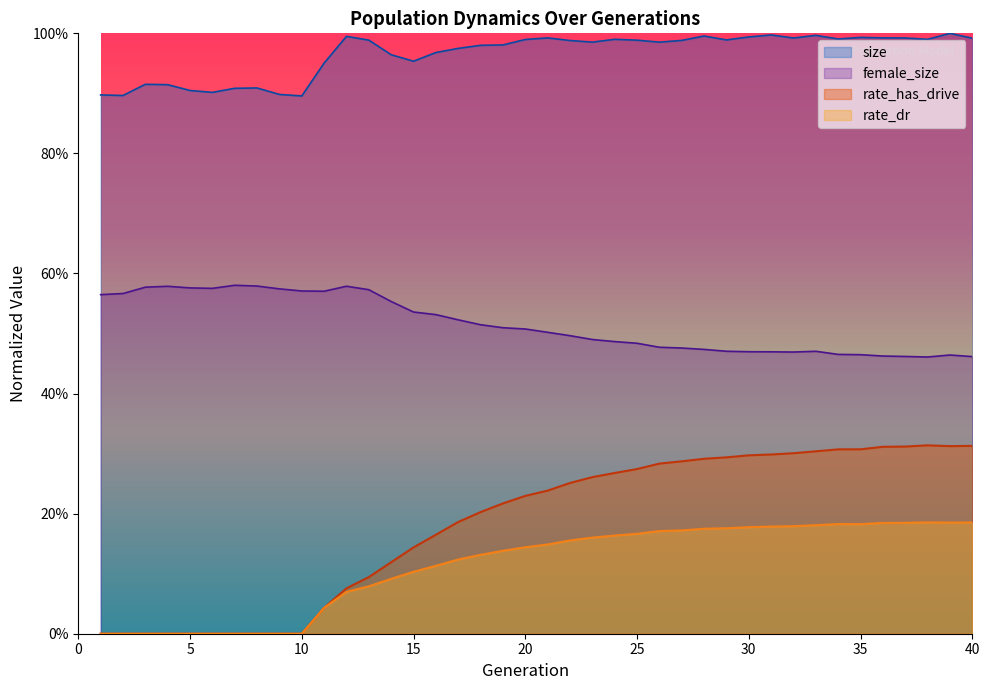

True or false: rate_has_drive and rate_dr cross at least once.

False